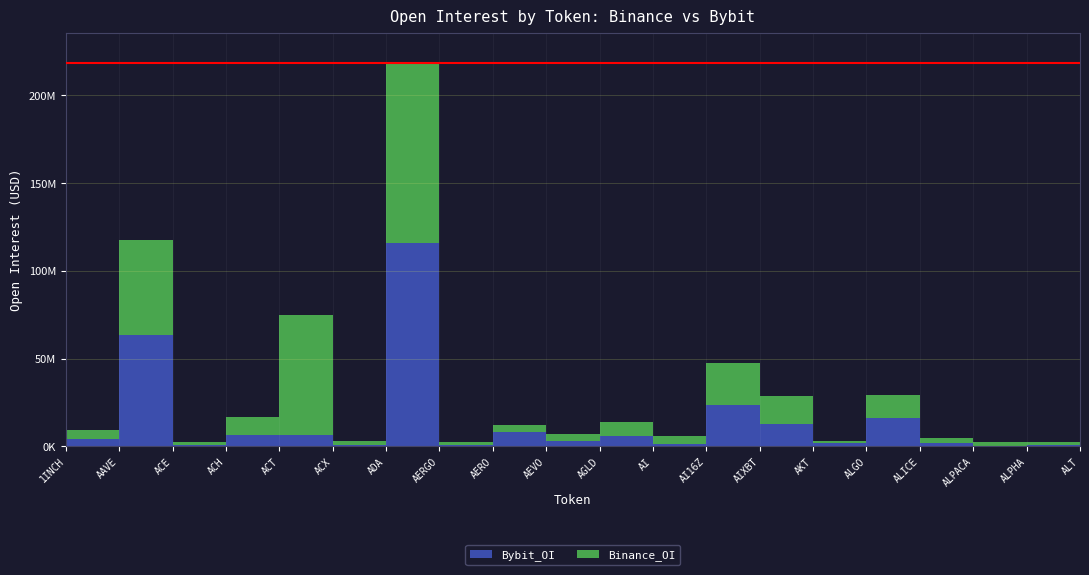

Which series changed the most between AERO and ALT?

Bybit_OI